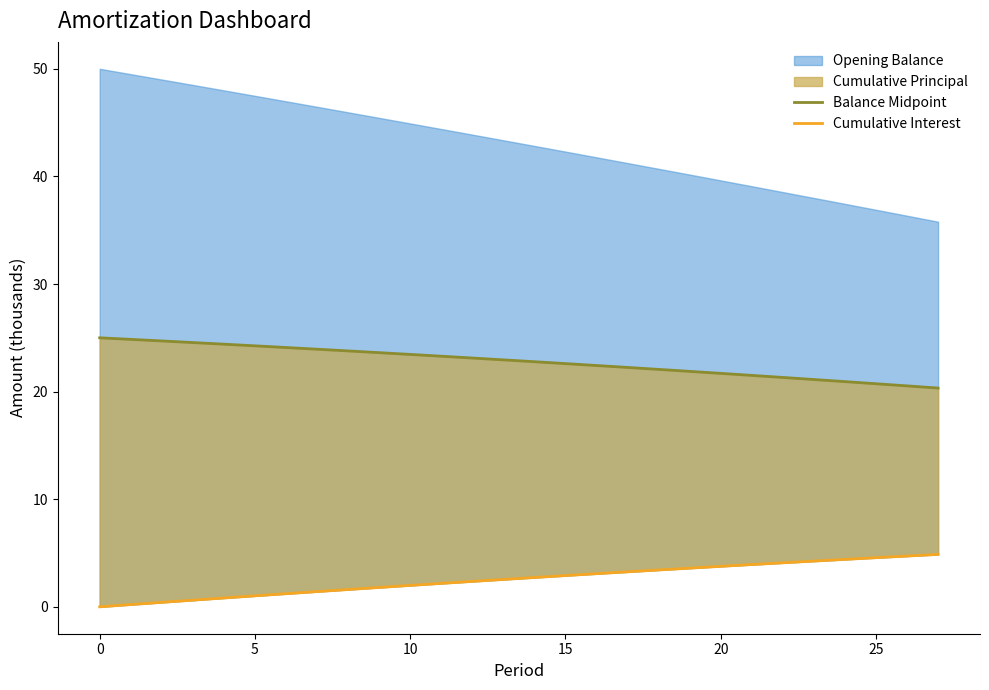

At which label does Balance Midpoint reach its minimum?

27